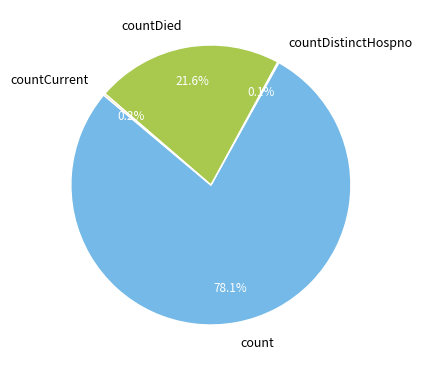

What is the largest slice in the pie chart?

count